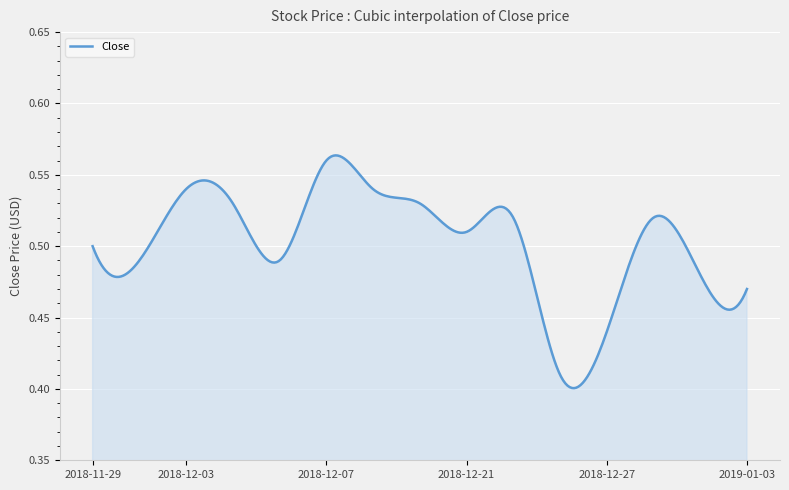

Reading left to right, list all the values displayed in this chart.

0.5	0.5	0.5	0.5	0.5	0.6	0.5	0.5	0.5	0.5	0.4	0.4	0.5	0.5	0.5